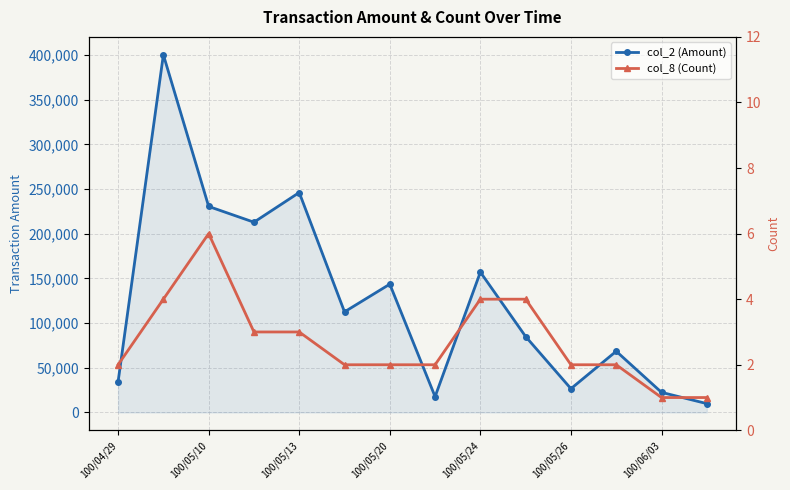

Reading left to right, what are all the values shown in this chart?

col_2 (Amount): 34400	400400	230610	212960	246200	112600	143620	17700	157090	84950	26600	68500	22500	9900
col_8 (Count): 2	4	6	3	3	2	2	2	4	4	2	2	1	1